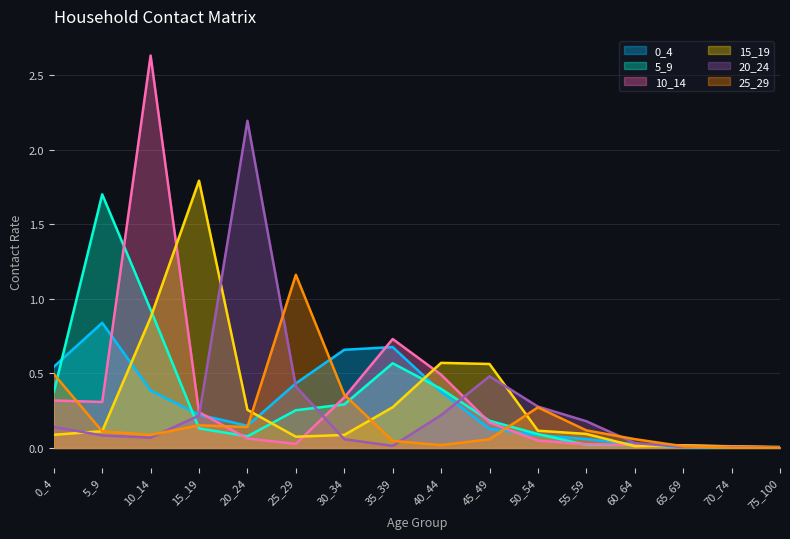

True or false: 15_19 has a value of 0.2 at 50_54.

False